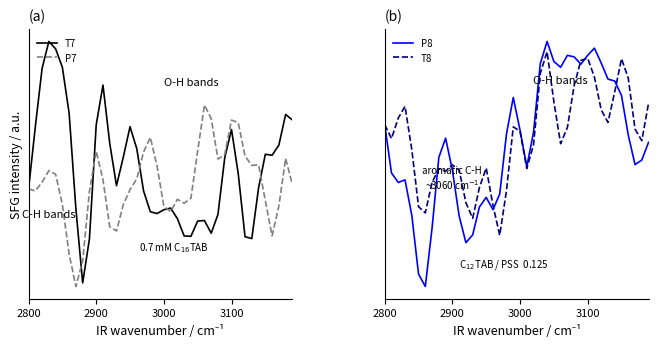

At which label does P7 first exceed 0?

3000